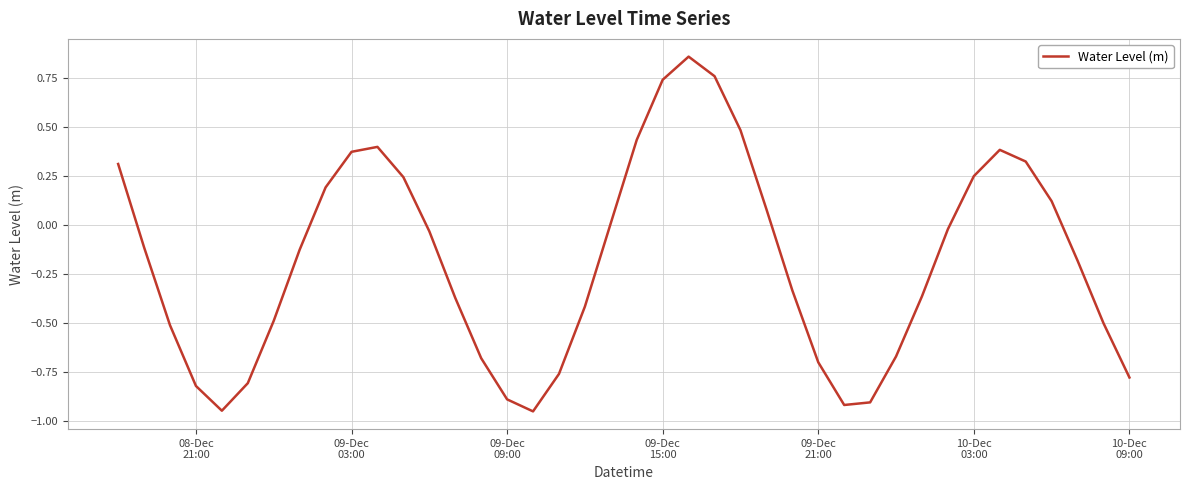

Does the chart have visible grid lines?

Yes